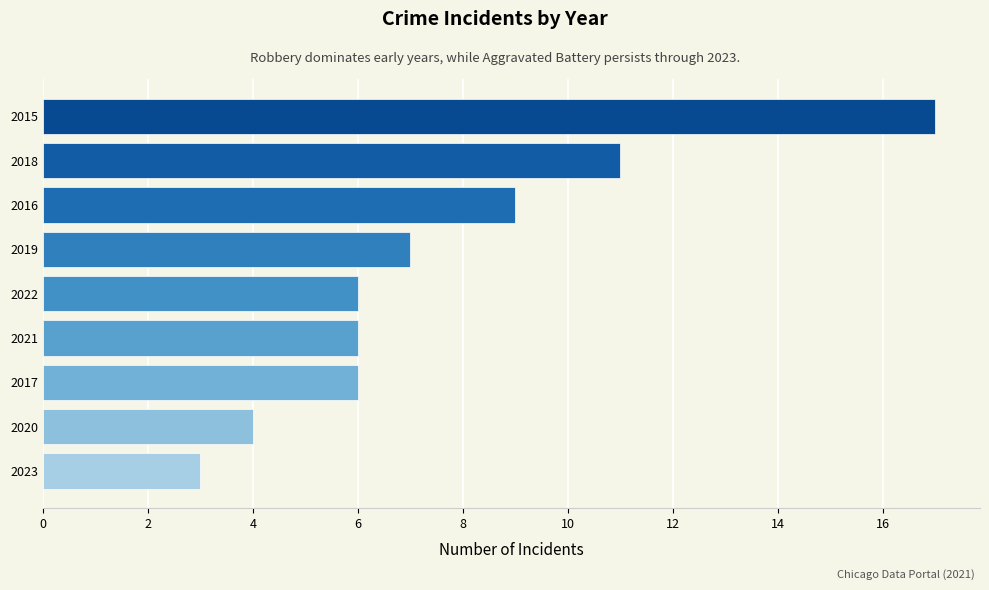

Reading bottom to top, extract all data points from this chart.

2023=3	2020=4	2017=6	2021=6	2022=6	2019=7	2016=9	2018=11	2015=17